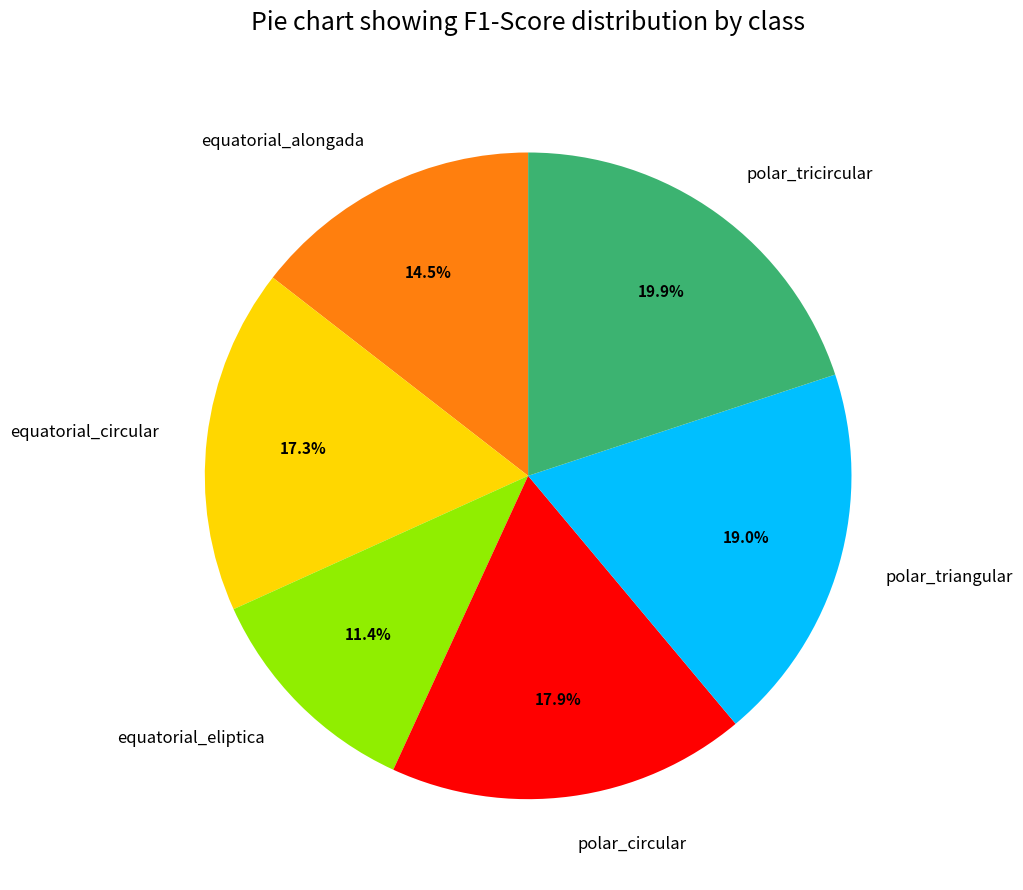

Is there any slice that represents more than half of the pie?

No